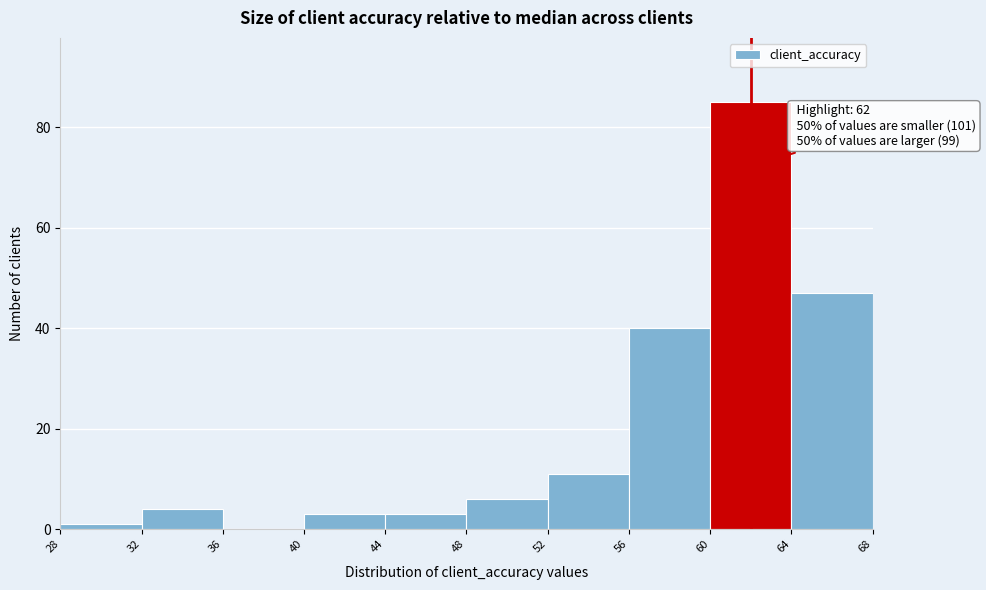

Over which range of the x-axis is the bar tallest?

60 to 64